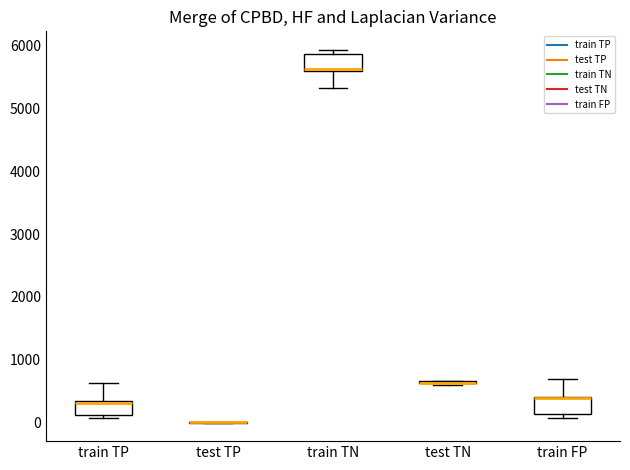

Reading left to right, transcribe this box plot: for each box, give where its median line is, the range the box spans, and where its two whiskers end, as read against the y-axis. The values are not printed on the chart, so give them approximately, as read against the axis.

train TP: median 300 (just below the box's upper edge), box 100 to 300, whiskers 100 (just below the box's lower edge) to 600
test TP: box collapsed to a line at 0, whiskers 0 to 0
train TN: median 5600, box 5600 to 5900, whiskers 5300 to 5900 (just above the box's upper edge)
test TN: box collapsed to a line at 600, whiskers 600 to 700
train FP: median 400, box 100 to 400, whiskers 100 (just below the box's lower edge) to 700